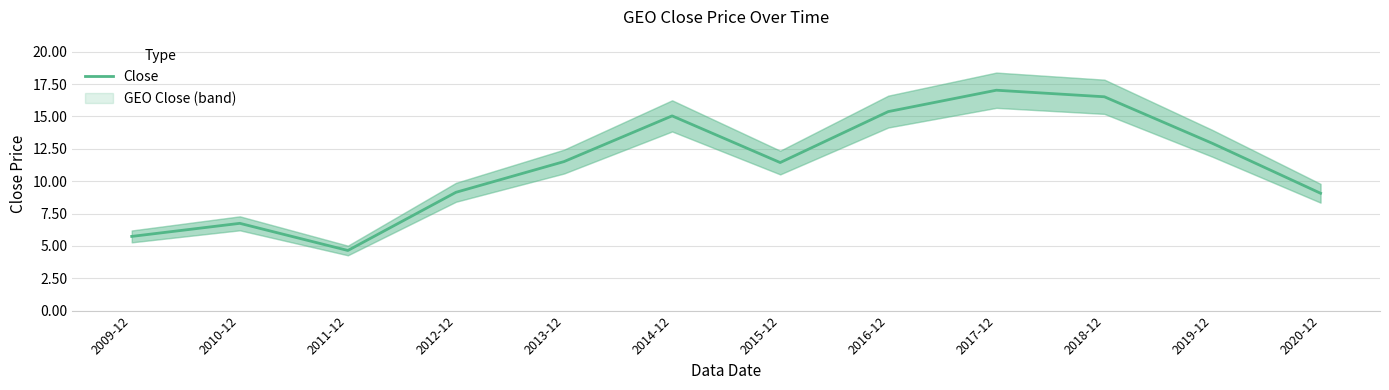

Where is the data nearest to the value 10?

2012-12